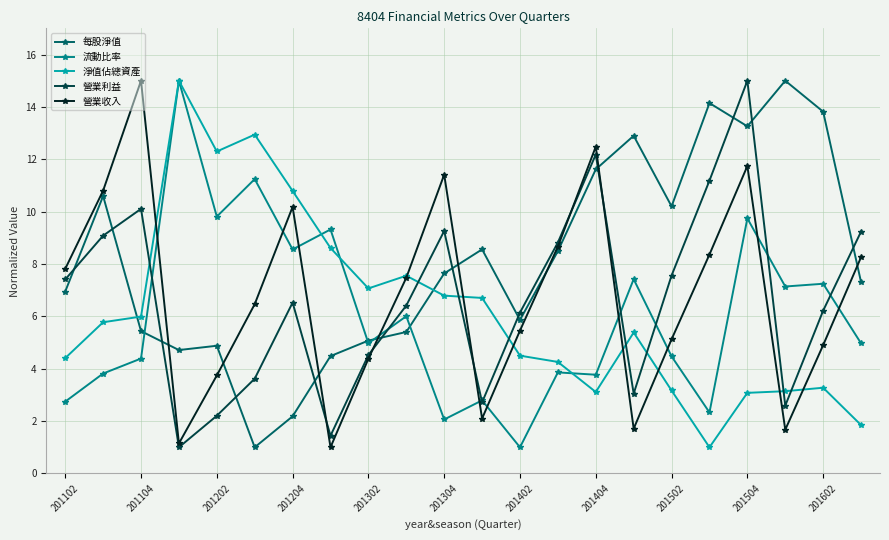

What is the value of the 營業利益 point at the 18th from the left?

11.2